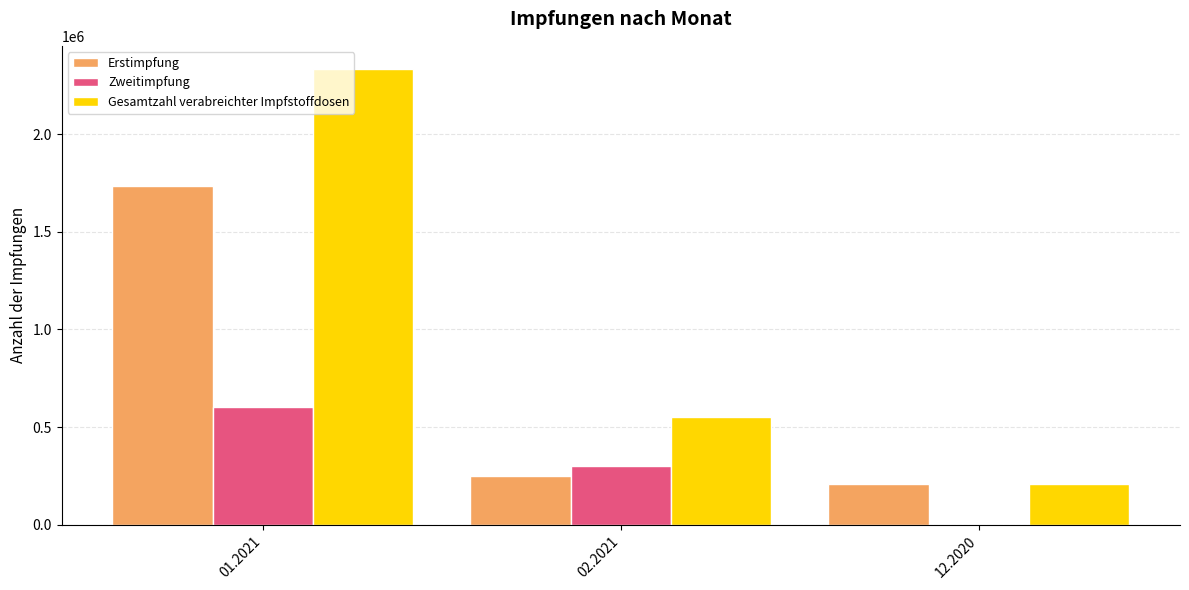

What is the spread (max minus min) of values at 01.2021?

1734568